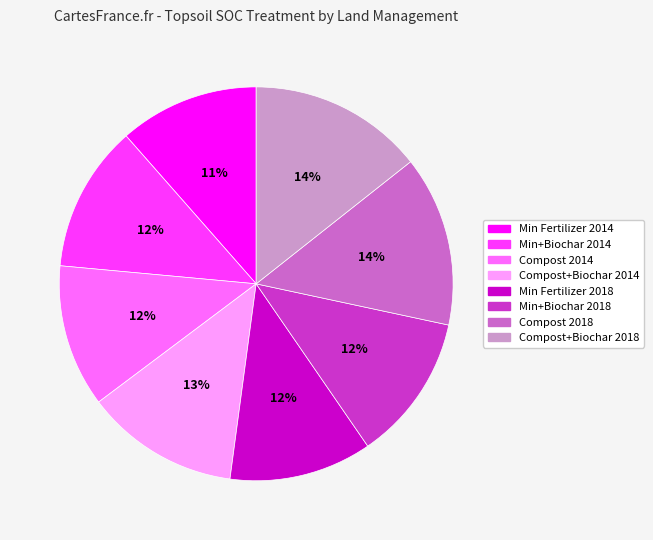

To the nearest percent, what is the average slice percentage?

12%